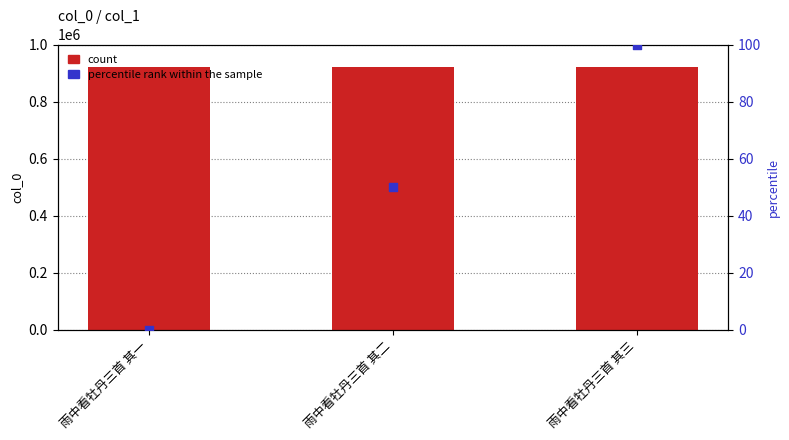

Which series reaches the minimum Y coordinate?

percentile rank within the sample